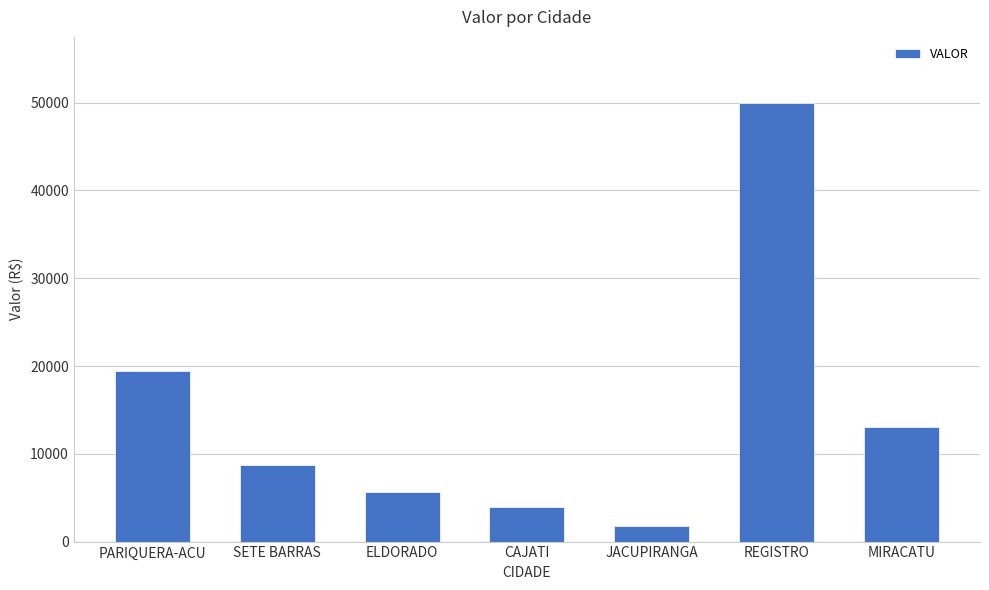

What is the sum of all values?

102518.1